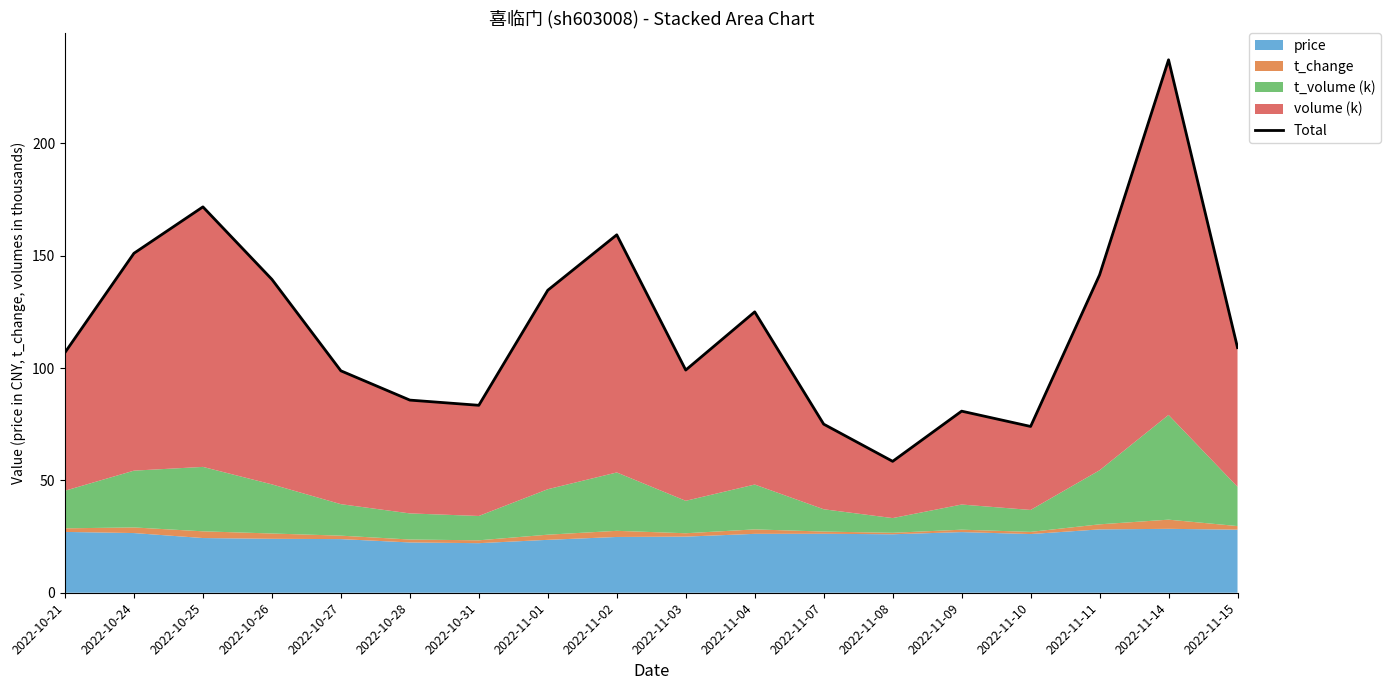

What is the value of the 17th point from the left?

237.2